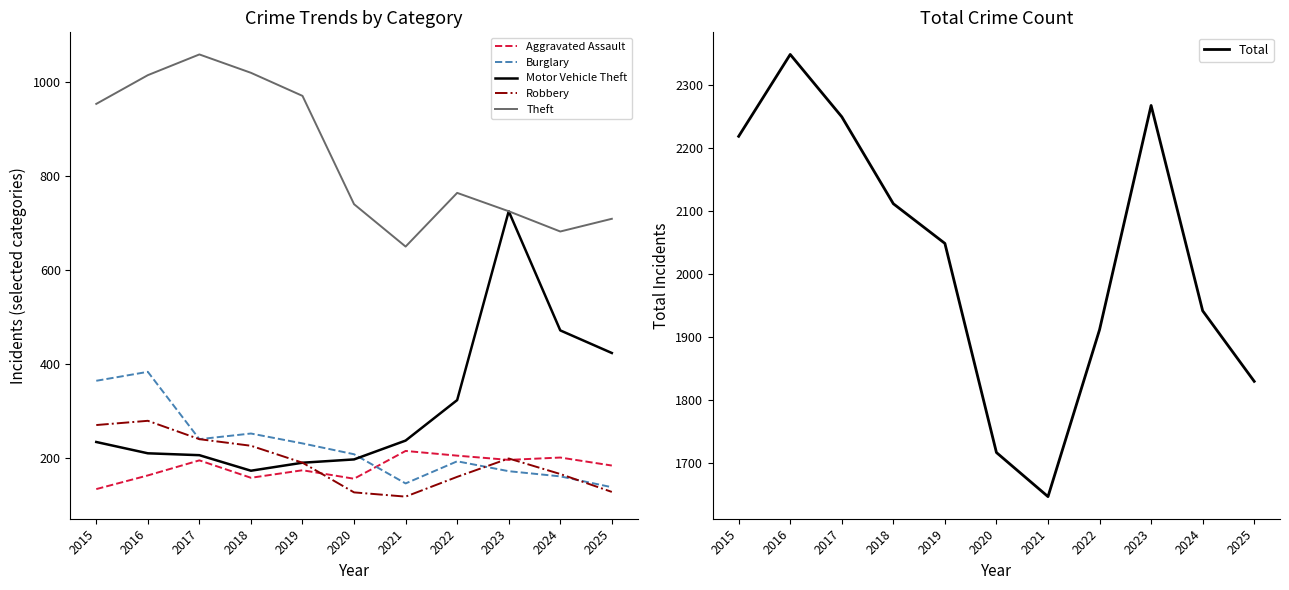

At which category is the sum across all series the highest?

2016